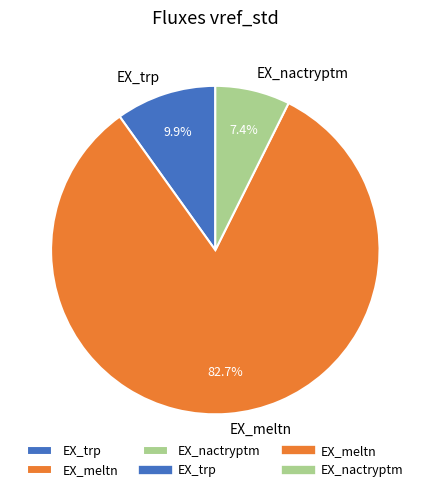

To the nearest percent, what portion does EX_meltn represent?

83%